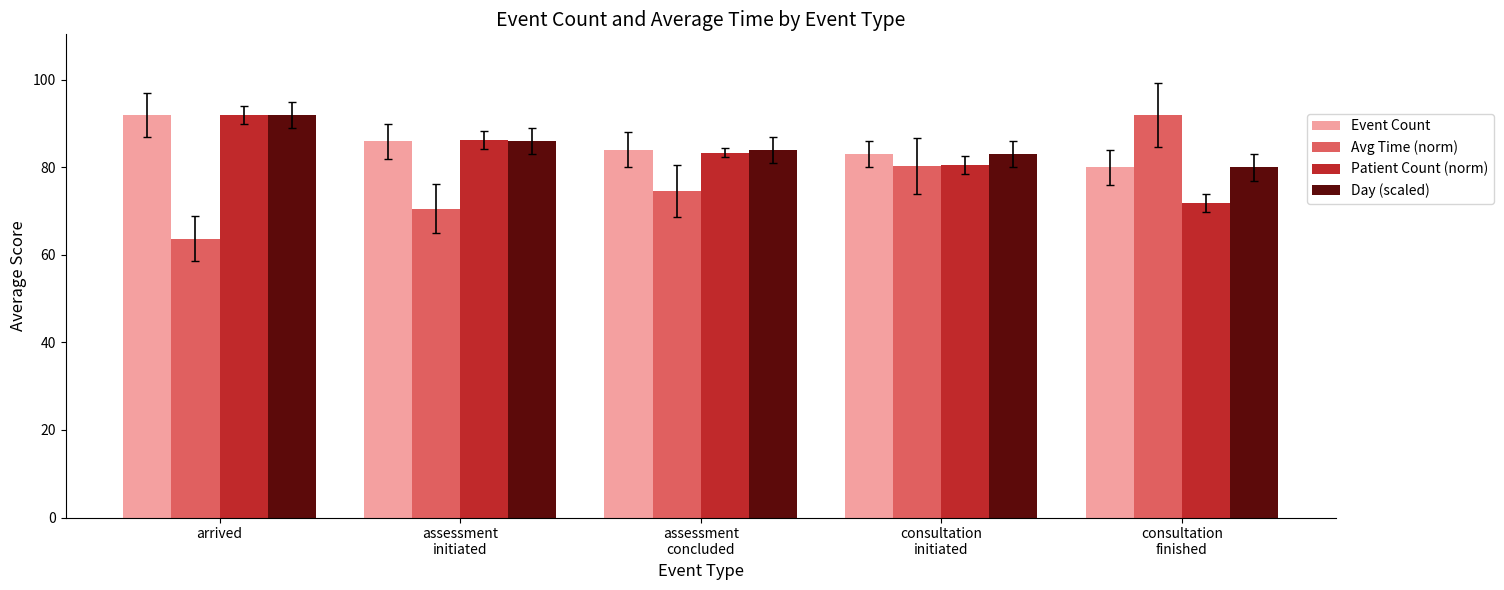

True or false: Day (scaled) has a value of 164.7 at arrived.

False